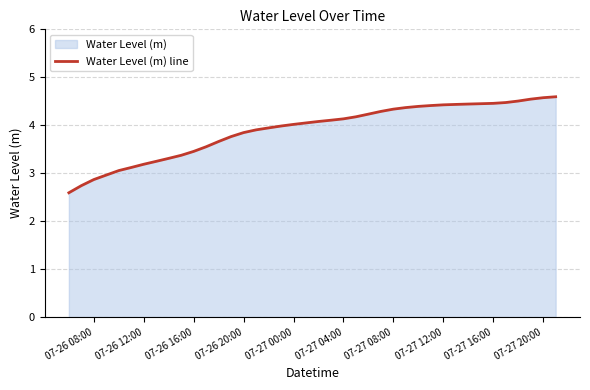

What is the difference between the maximum and minimum values?

2.0